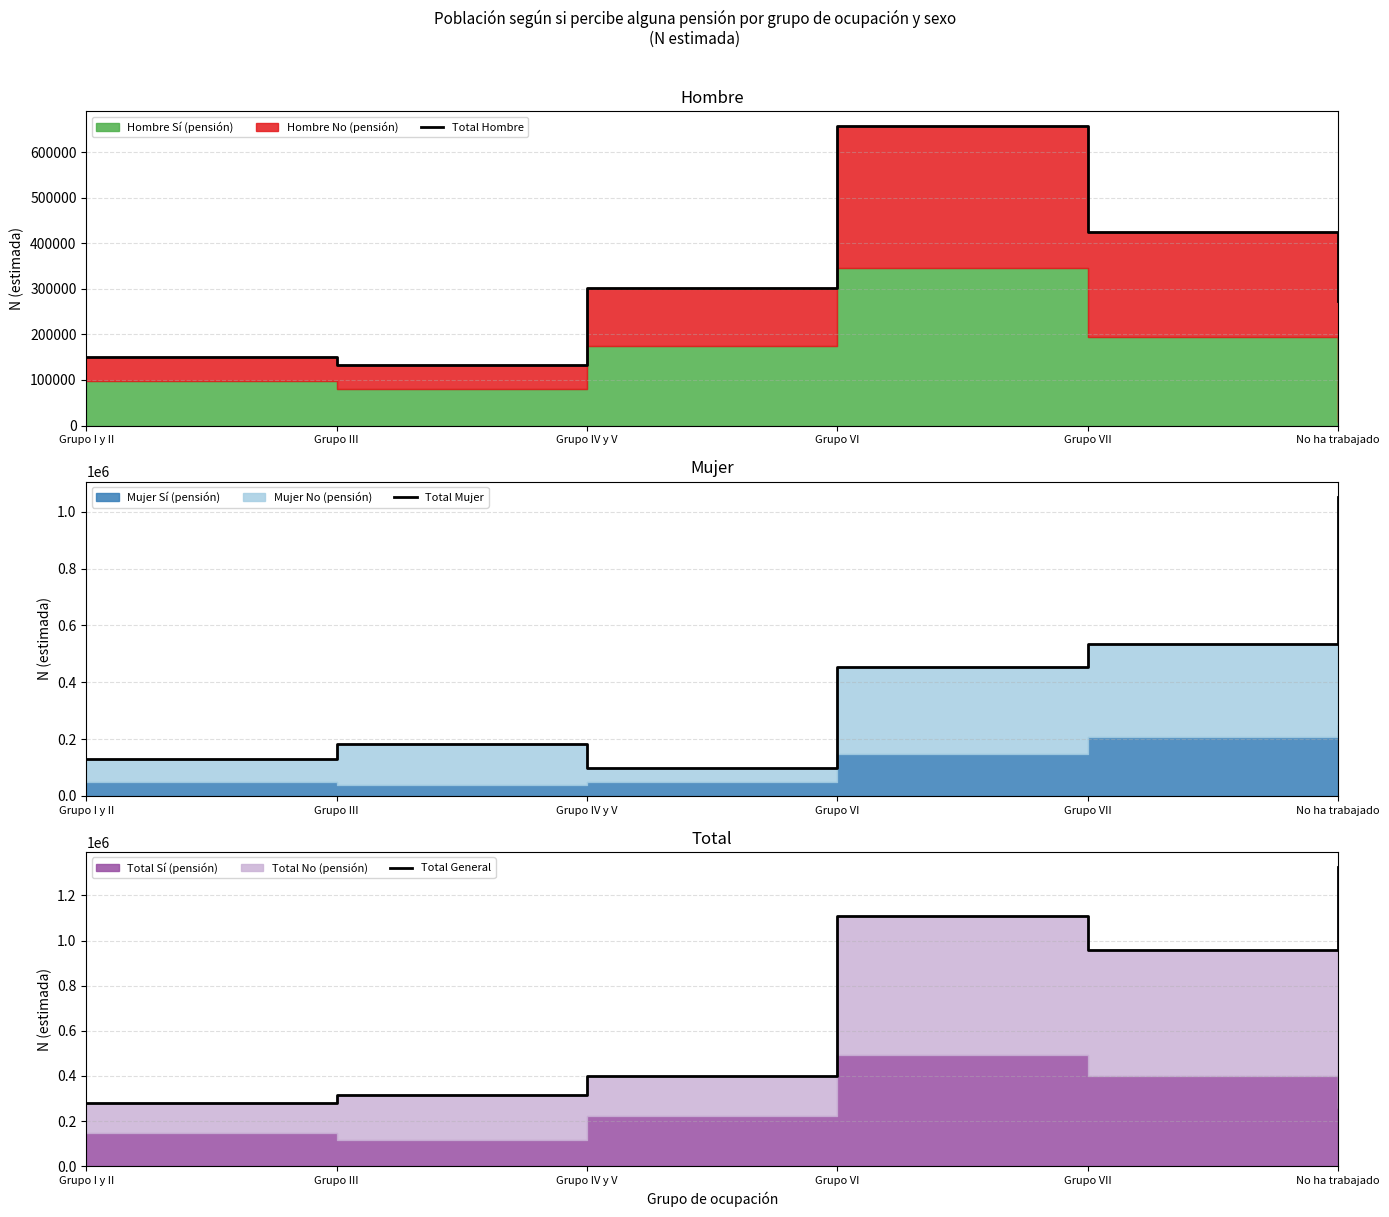

Where is Total General nearest to the value 803264?

Grupo VII